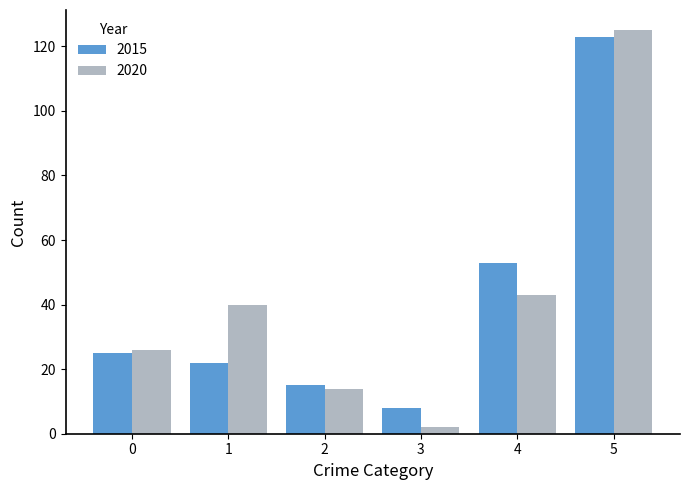

At how many categories does at least one series exceed 81?

1